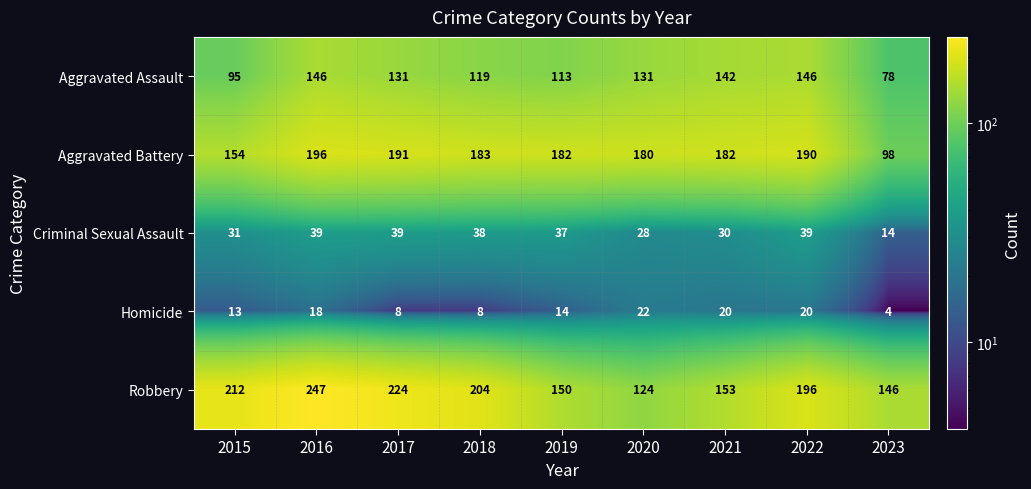

Is it true that Robbery equals 270 at 2018?

False